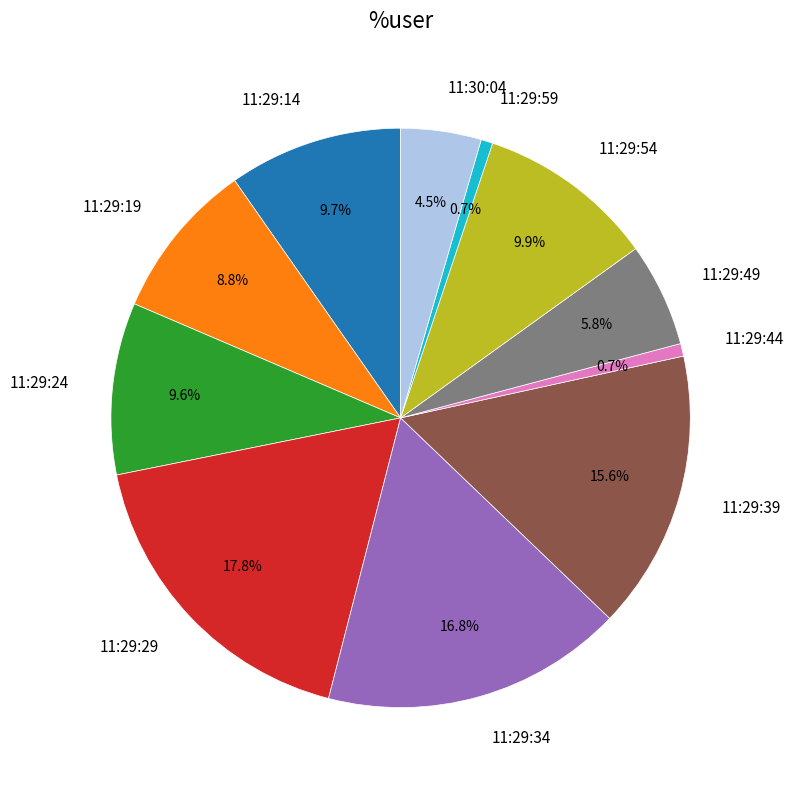

What is the largest slice in the pie chart?

11:29:29